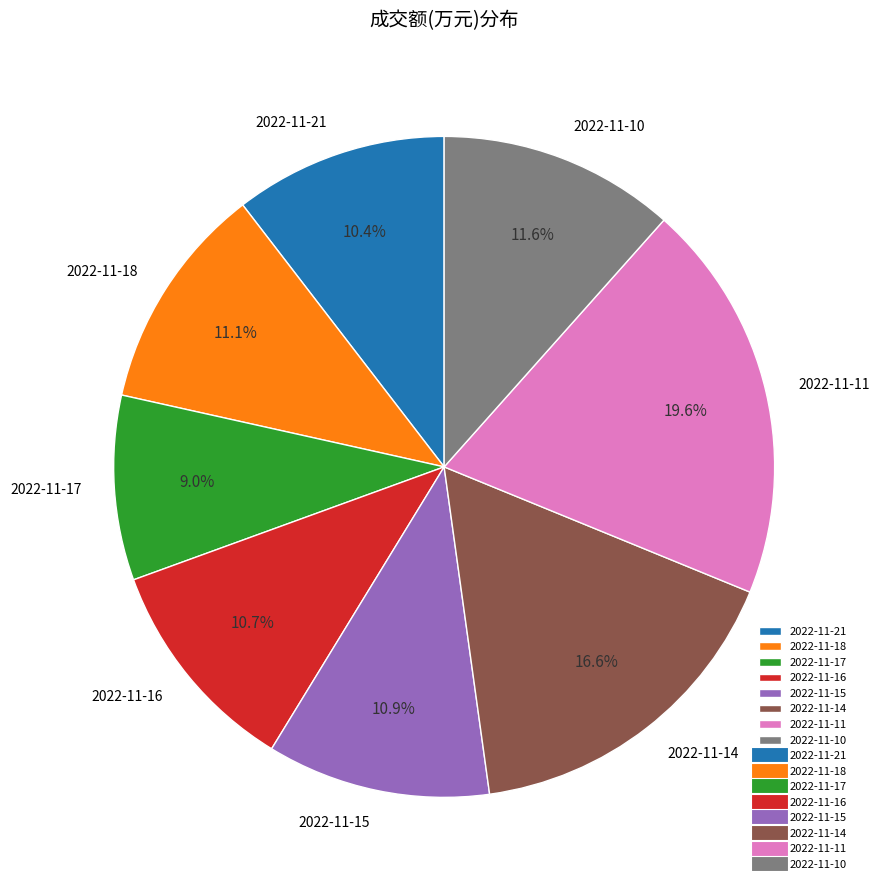

Is there a majority slice in this chart?

No